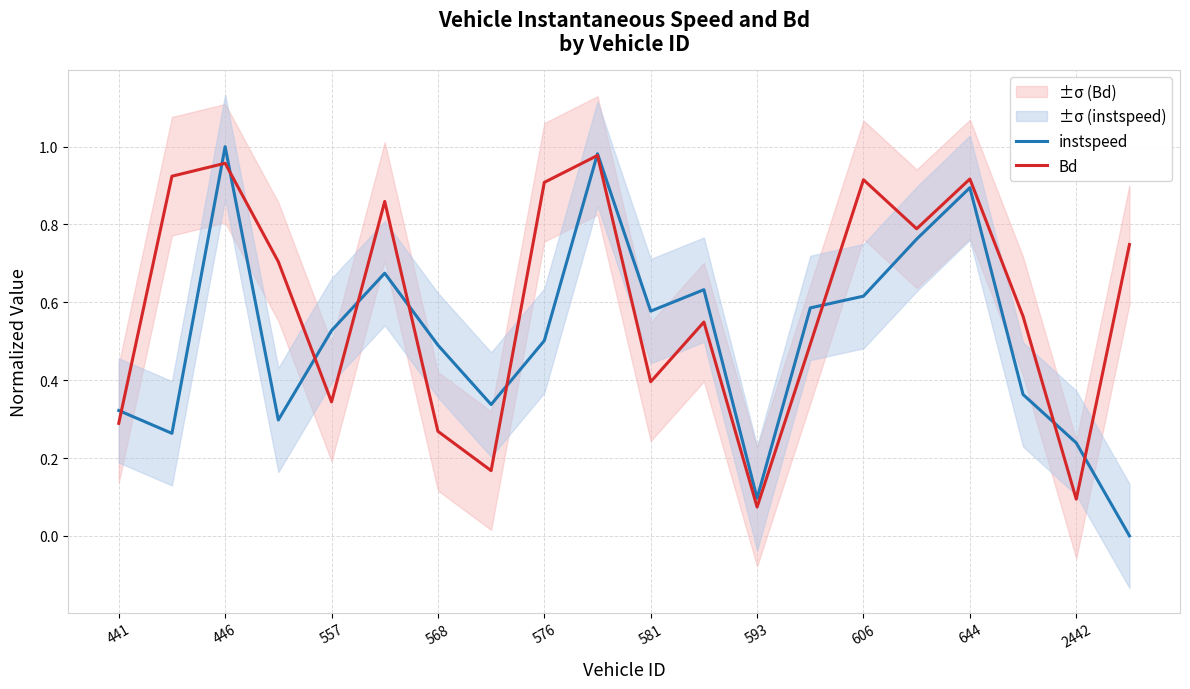

How many intersections are there between Bd and instspeed?

11